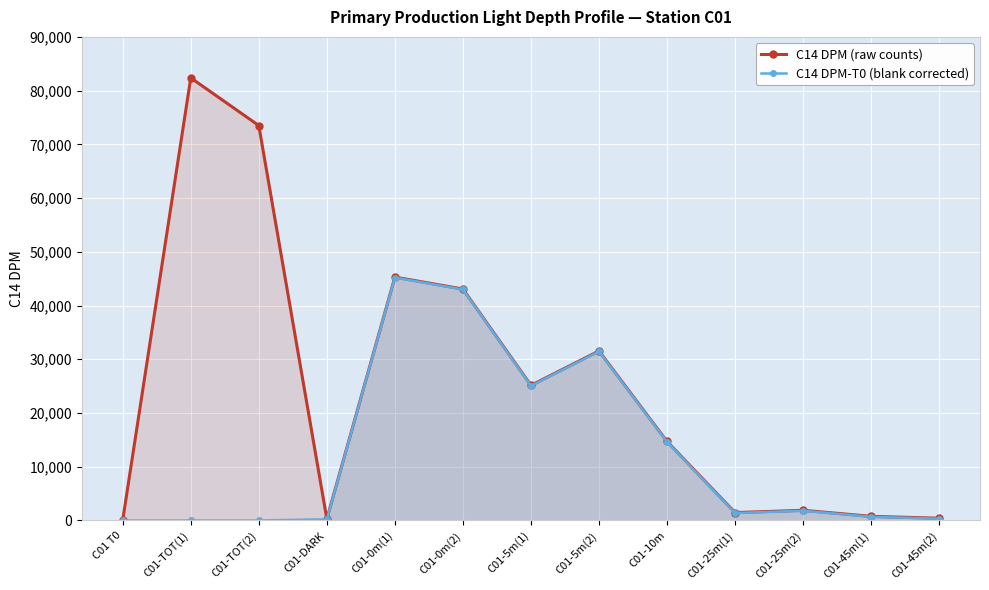

Which series has the largest total across all categories?

C14 DPM (raw counts)